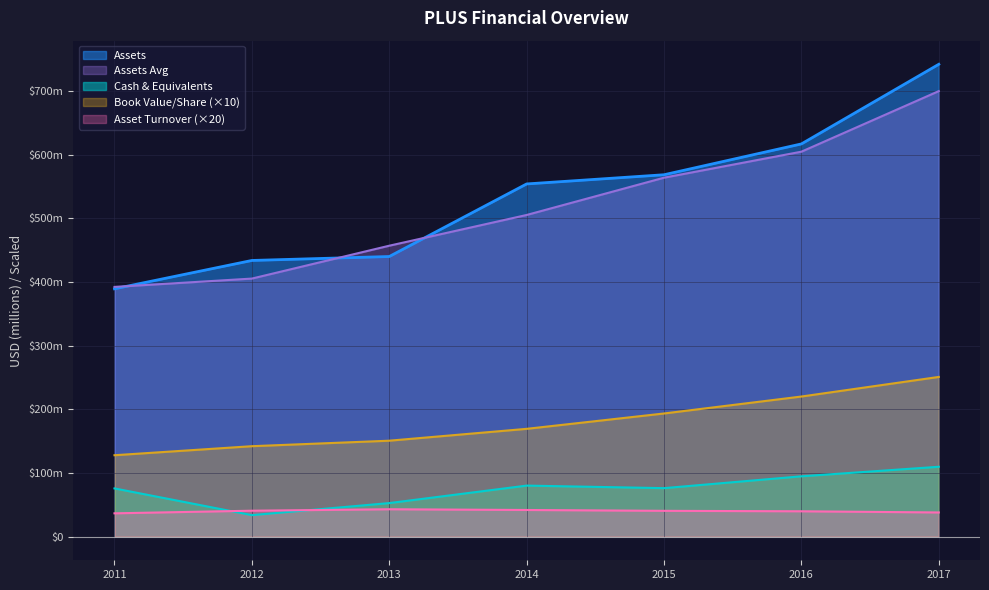

What is the value of the Cash & Equivalents point at the 4th from the left?

80.2